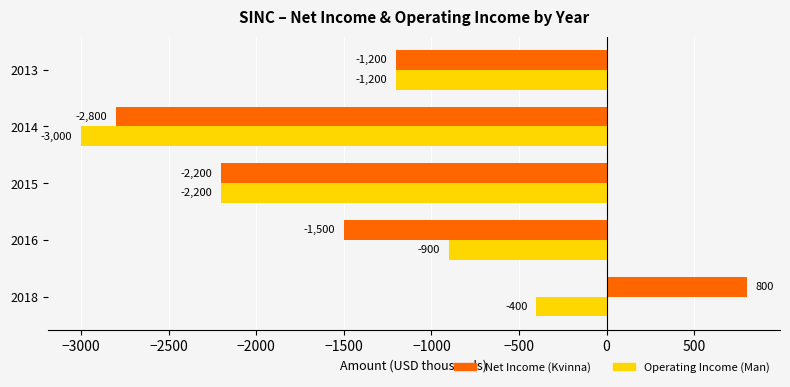

What is the difference between the highest and lowest values at 2018?

1200